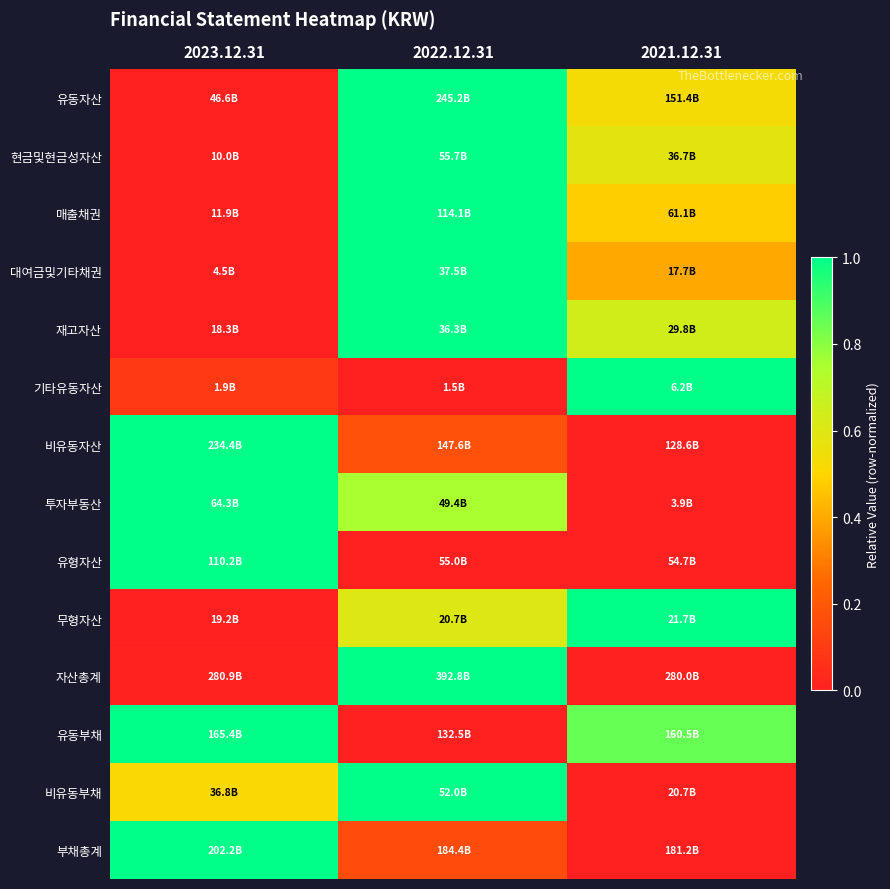

What is the spread (max minus min) of values at 2021.12.31?

1.0